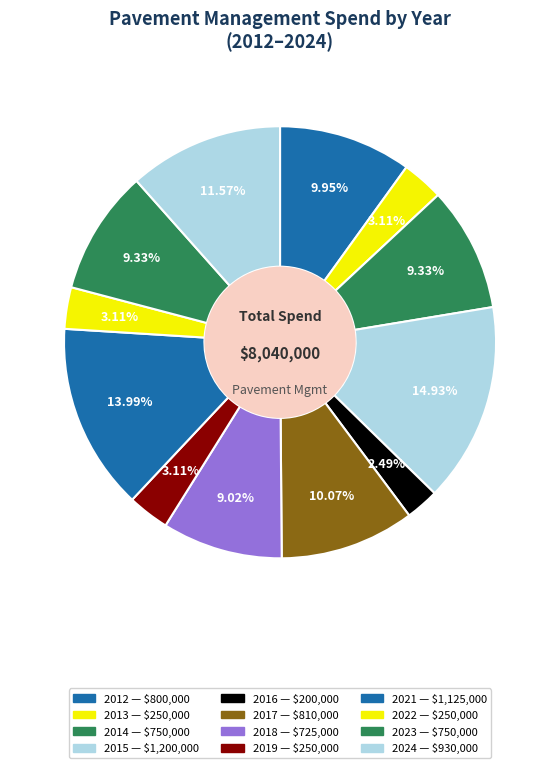

Which category has the biggest portion of the pie?

2015